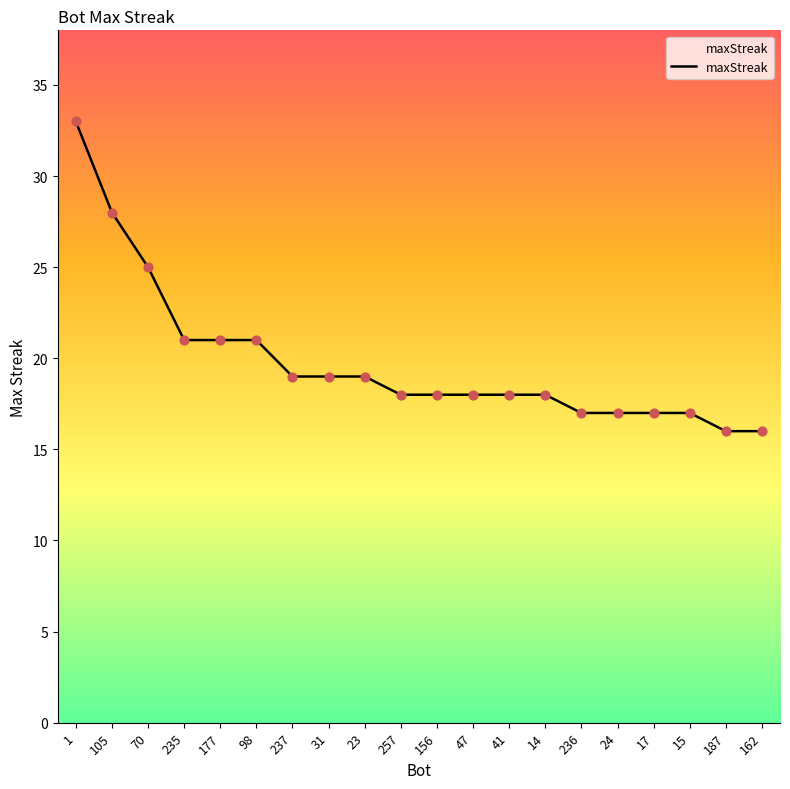

Between 17 and 187, which is larger?

17